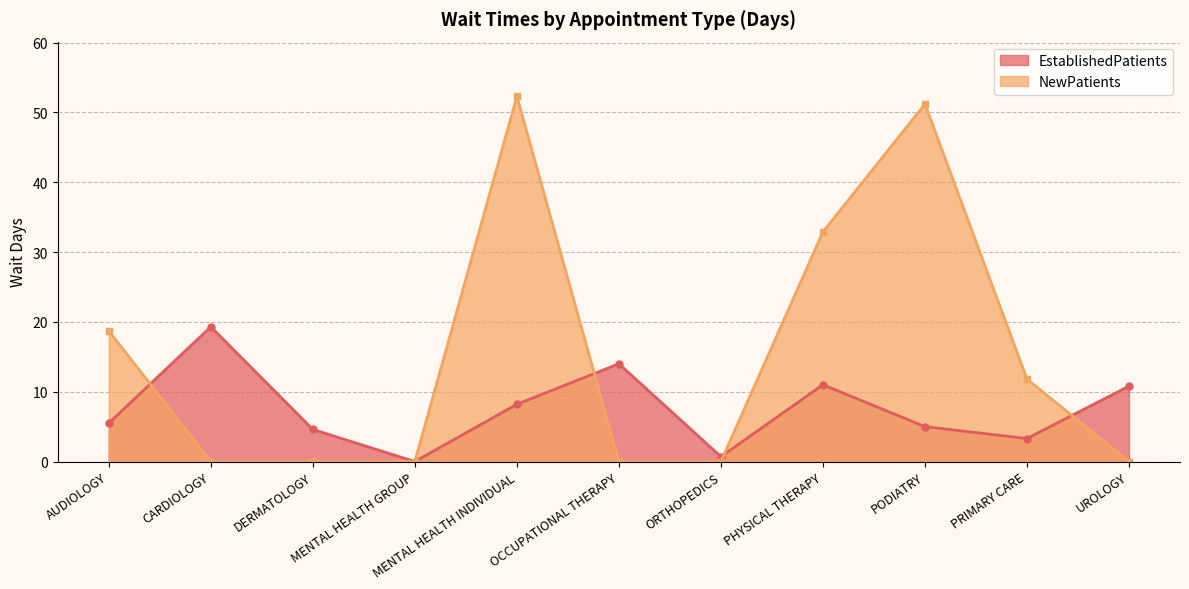

At how many categories does at least one series exceed 11?

7